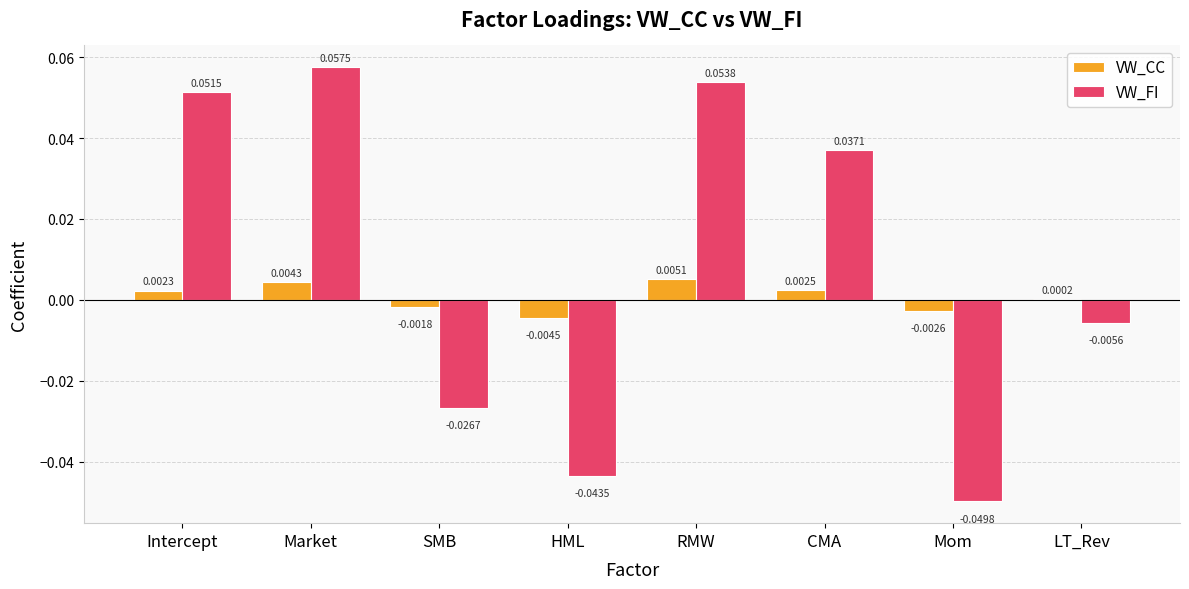

How many distinct data groups are displayed?

2